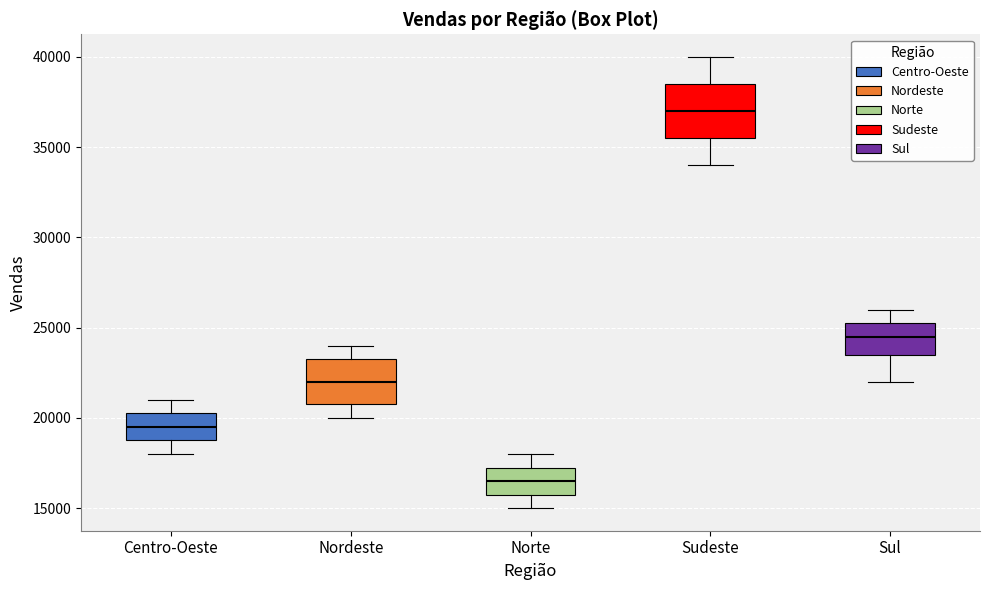

Which box has the lowest median line?

Norte